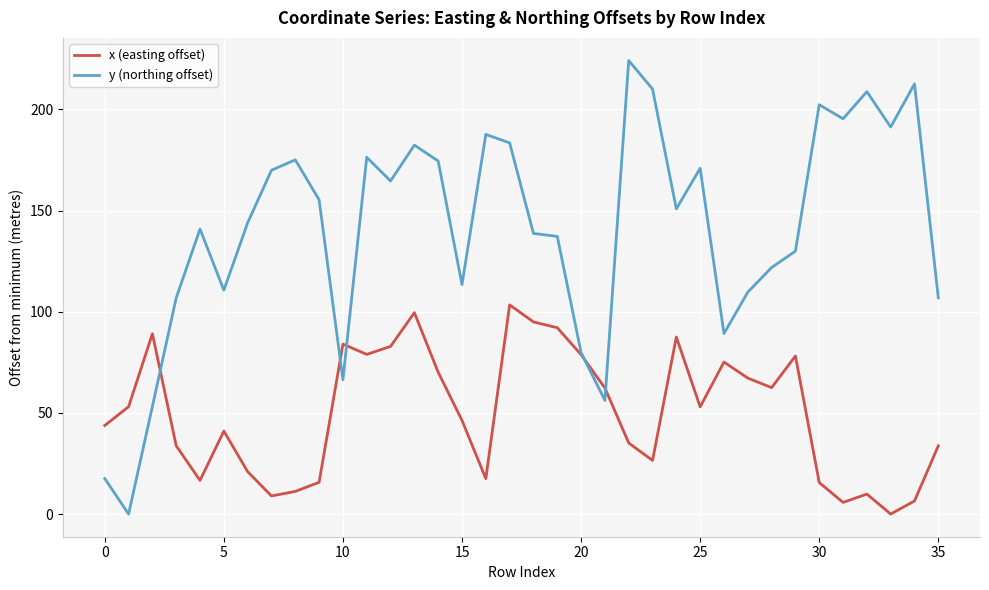

What is the average value of the y (northing offset) series?

140.5